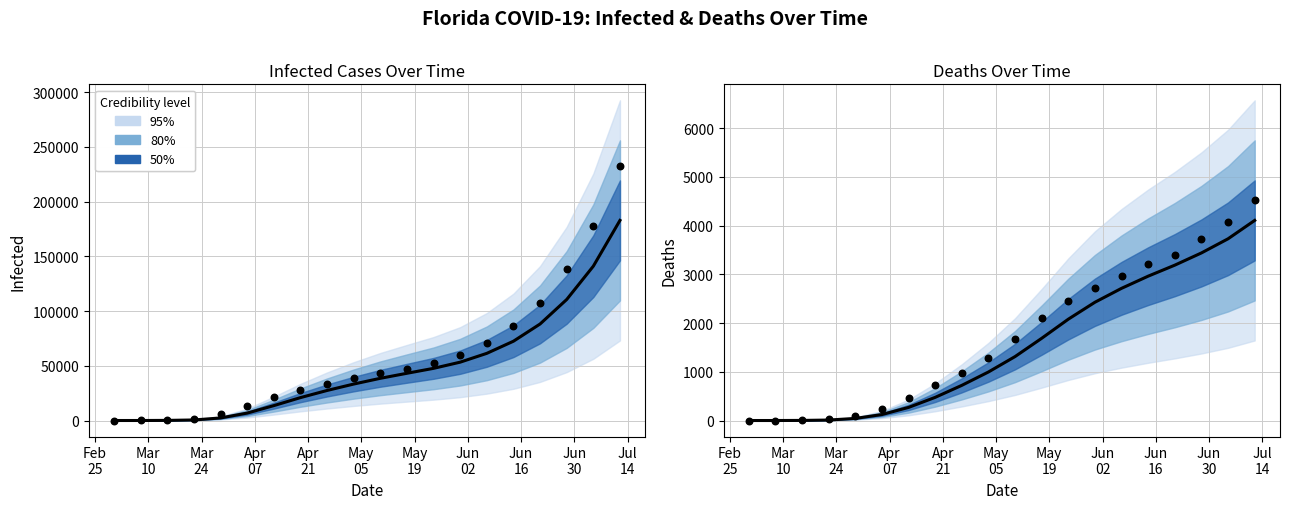

Which series has the largest total across all categories?

Infected (observed)